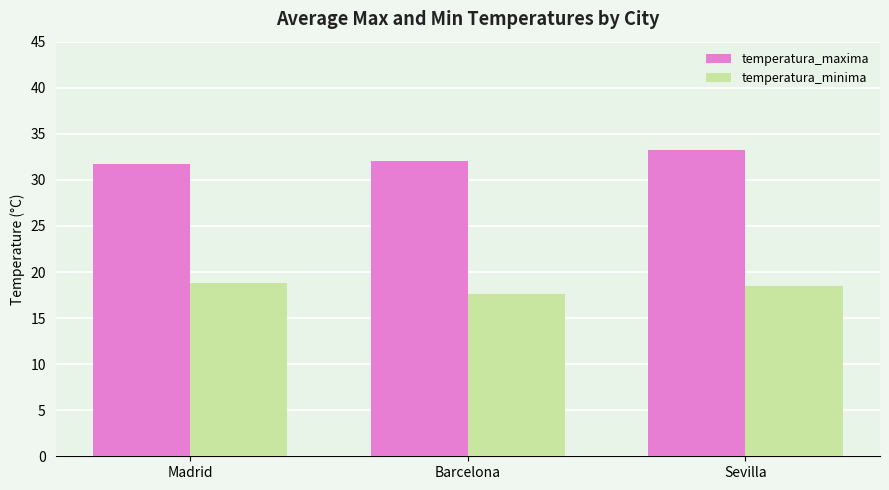

What is the label of the 2nd bar from the left?

Barcelona